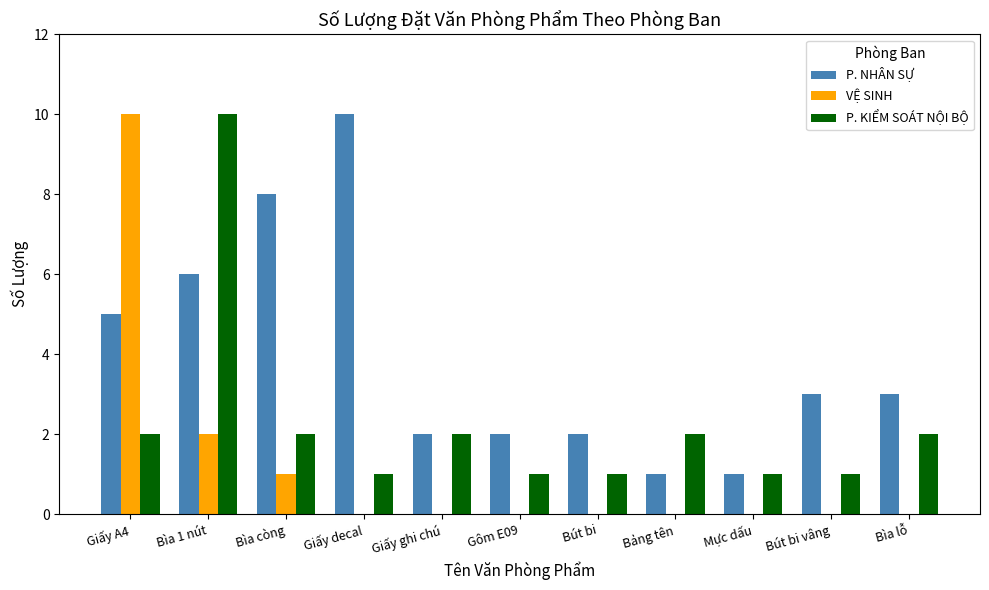

Is the value of P. NHÂN SỰ at Mực dấu greater than the value of P. KIỂM SOÁT NỘI BỘ at Bìa lỗ?

No